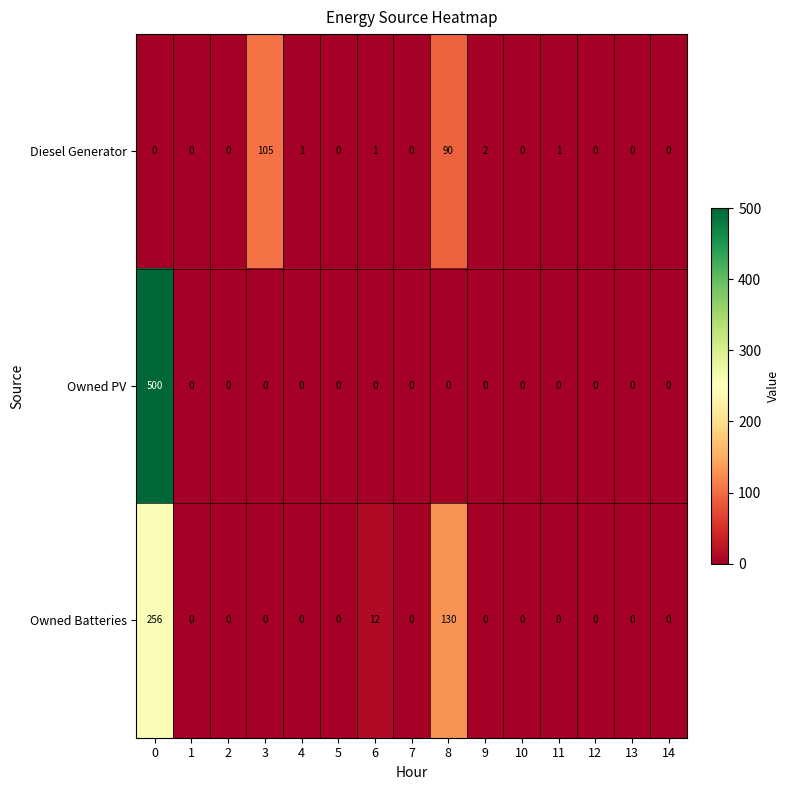

The Owned Batteries series shows 0 at 12. True or false?

True